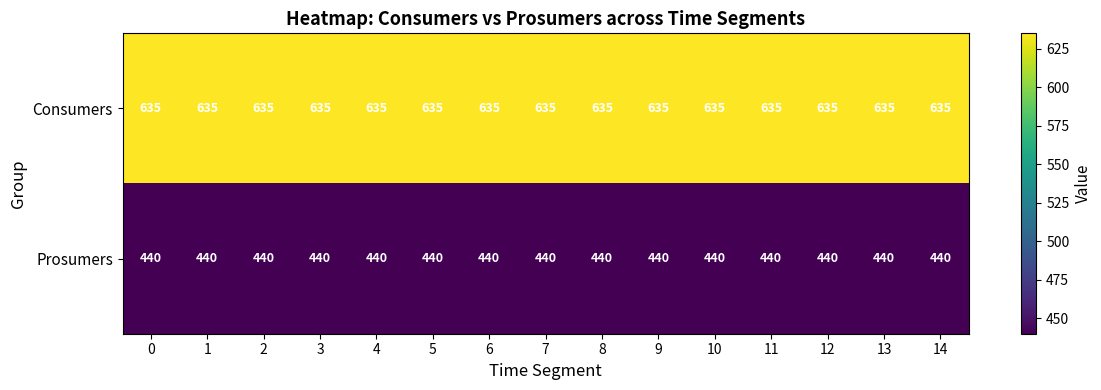

What is the difference between the highest and lowest values at 12?

195